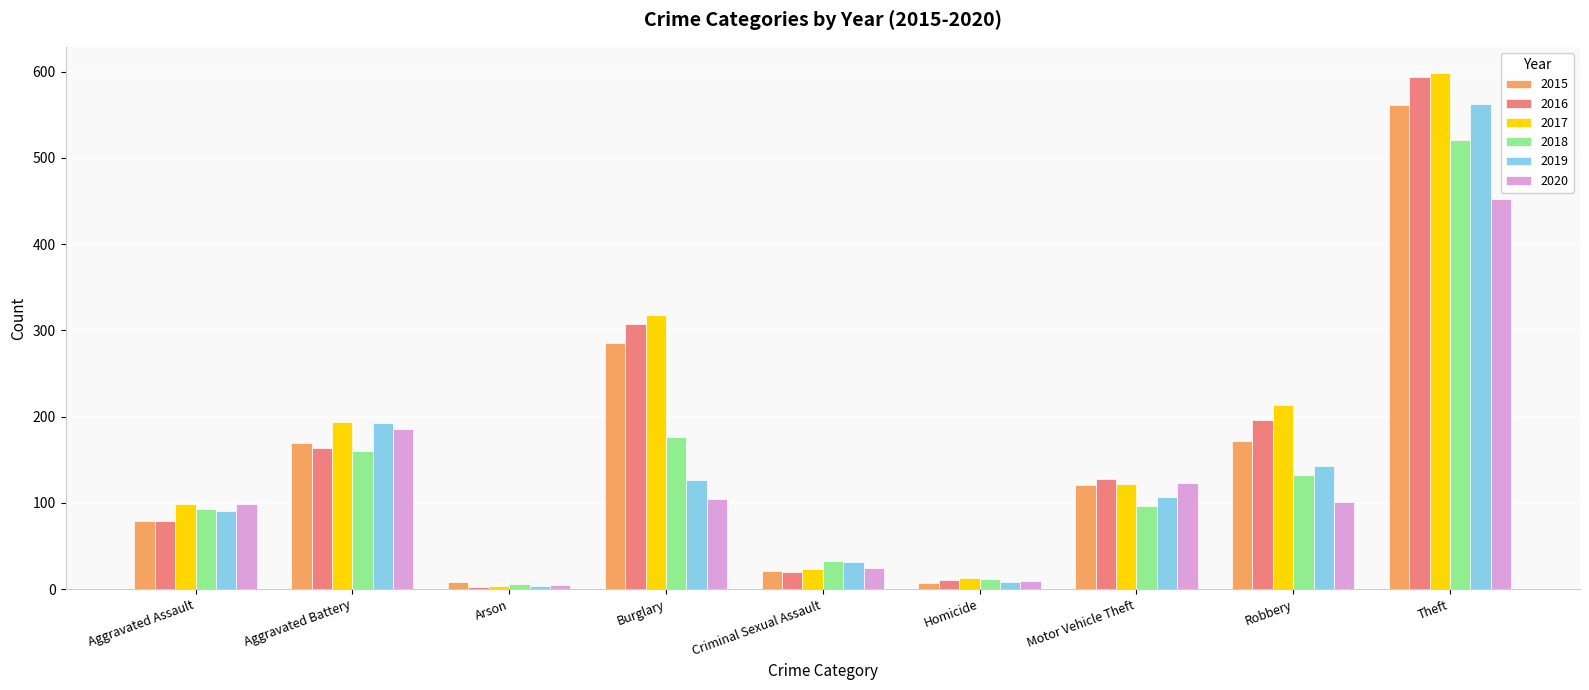

At how many categories does at least one series exceed 593?

1